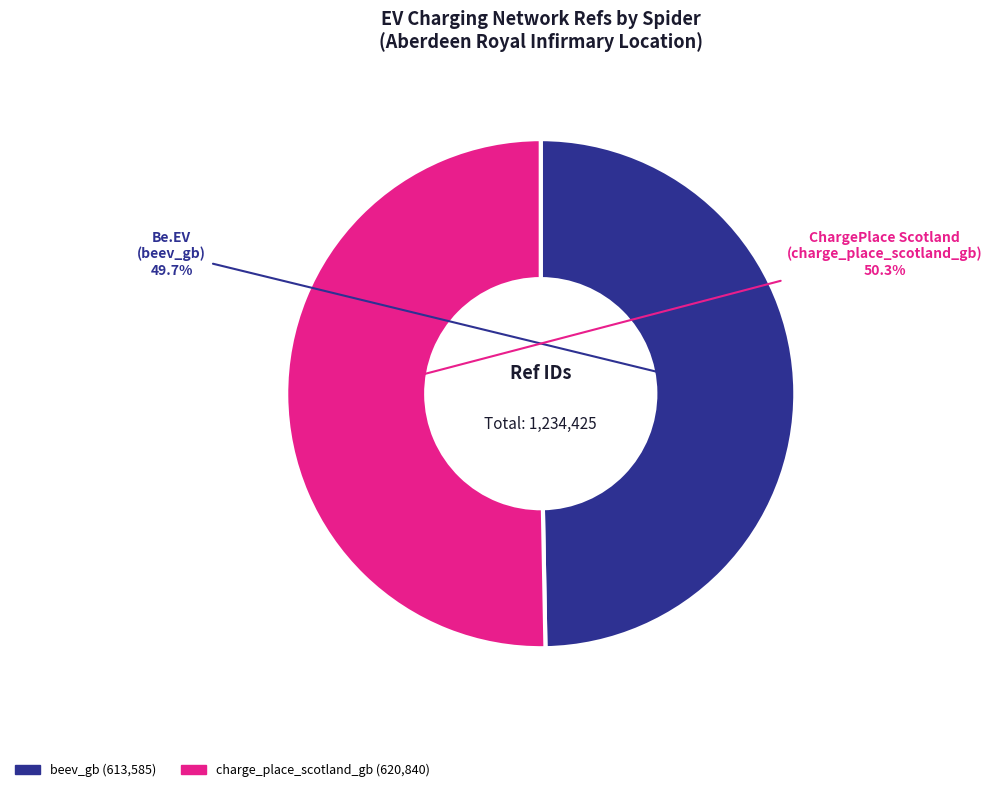

Between charge_place_scotland_gb and beev_gb, which is larger?

charge_place_scotland_gb